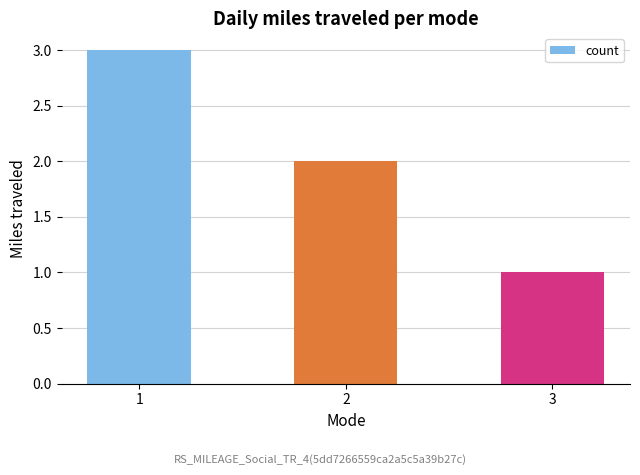

True or false: the data shows 1 at 1.

False